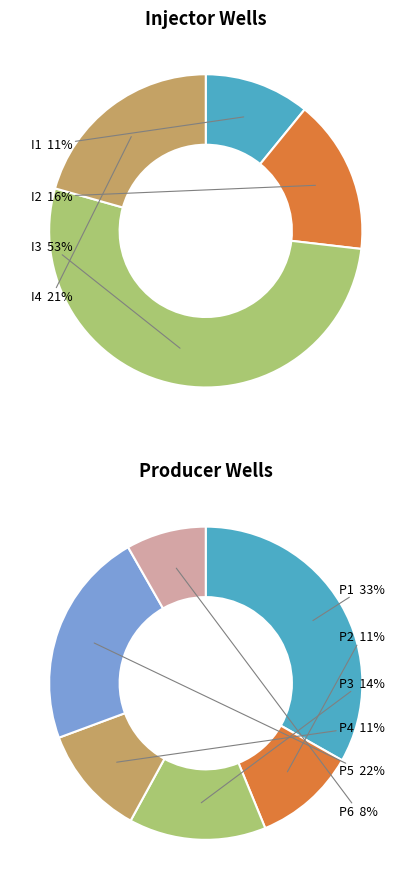

Is it true that 9 is 23% of the pie?

False